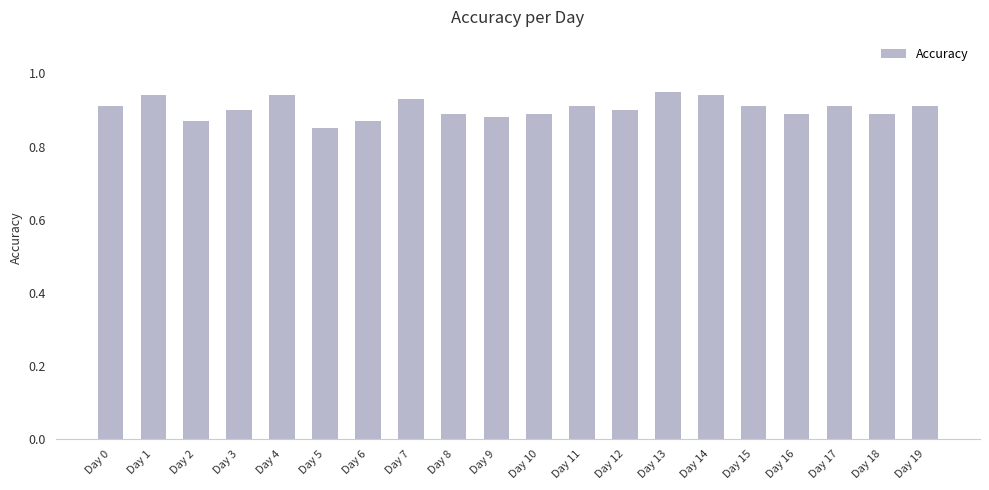

What is the sum of all values?

18.1